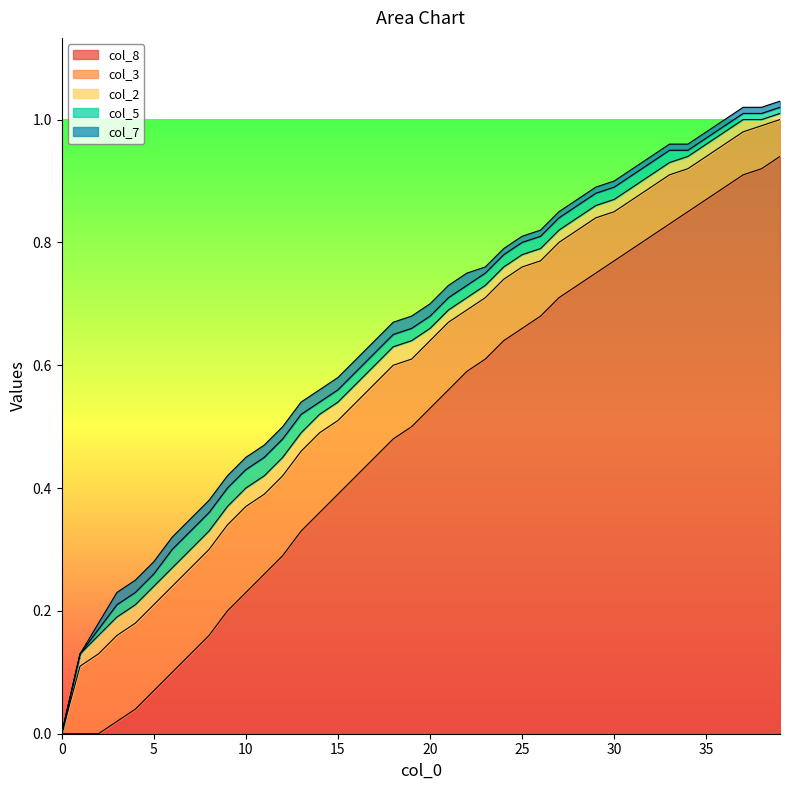

At how many categories does at least one series exceed 0?

39